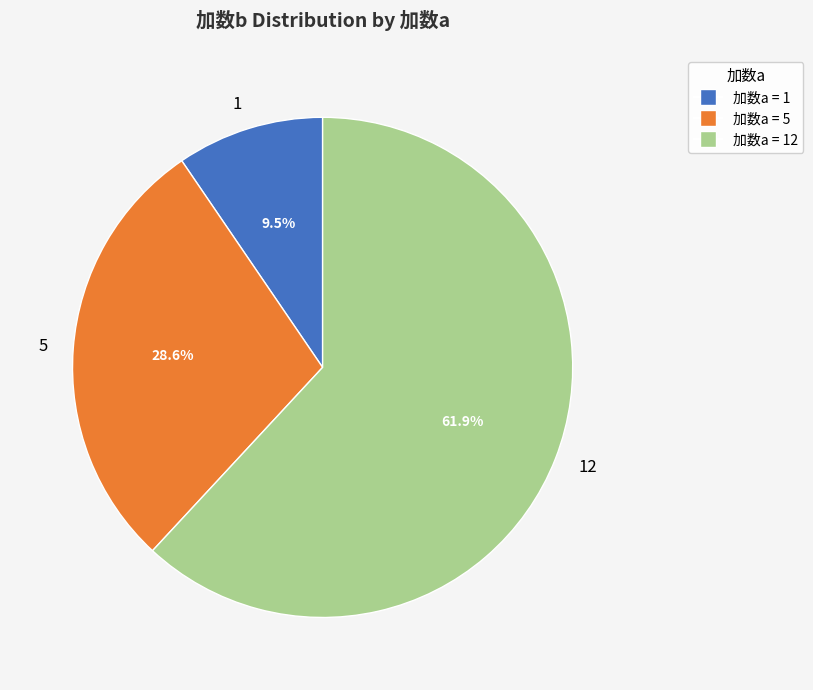

Is there any slice that represents more than half of the pie?

Yes